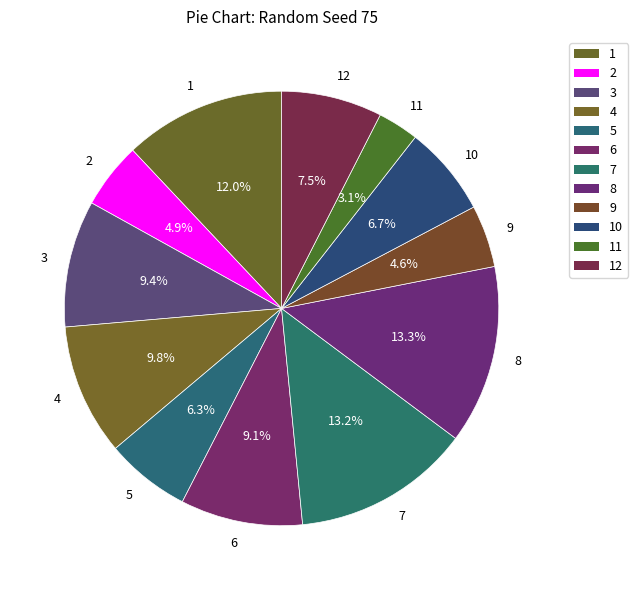

To the nearest percent, what portion does 7 represent?

13%